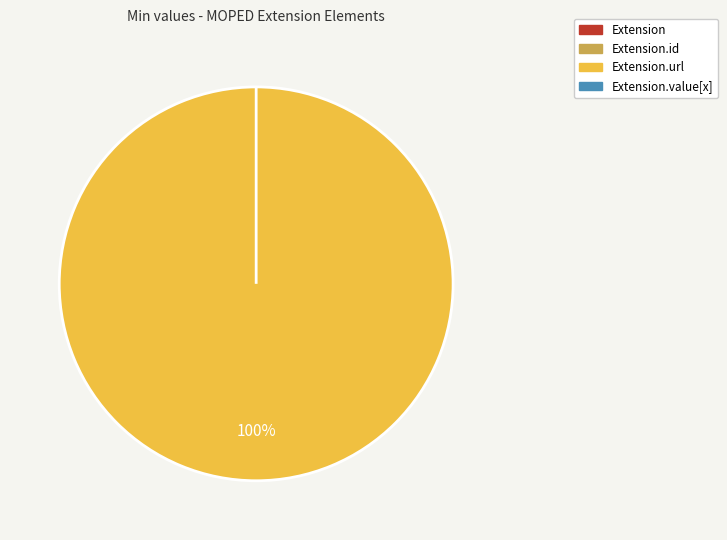

To the nearest percent, what is the difference between the largest and smallest slice percentages?

100%